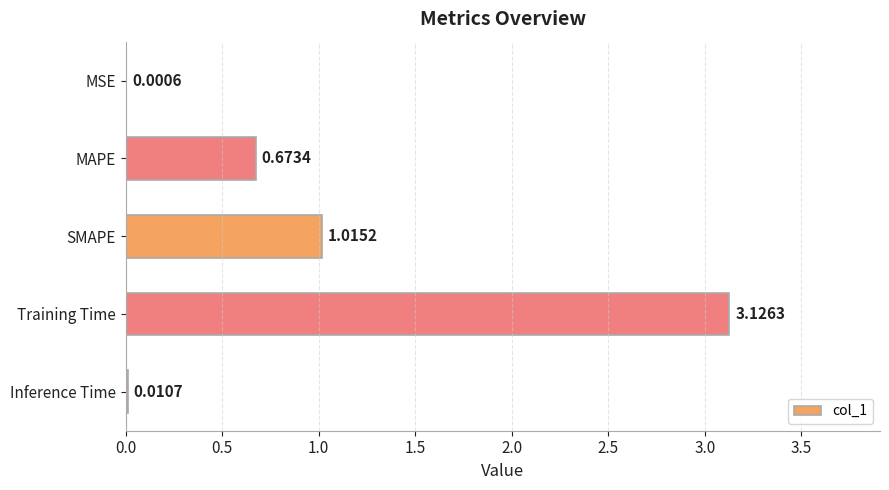

Which label corresponds to the largest value in the chart?

Training Time